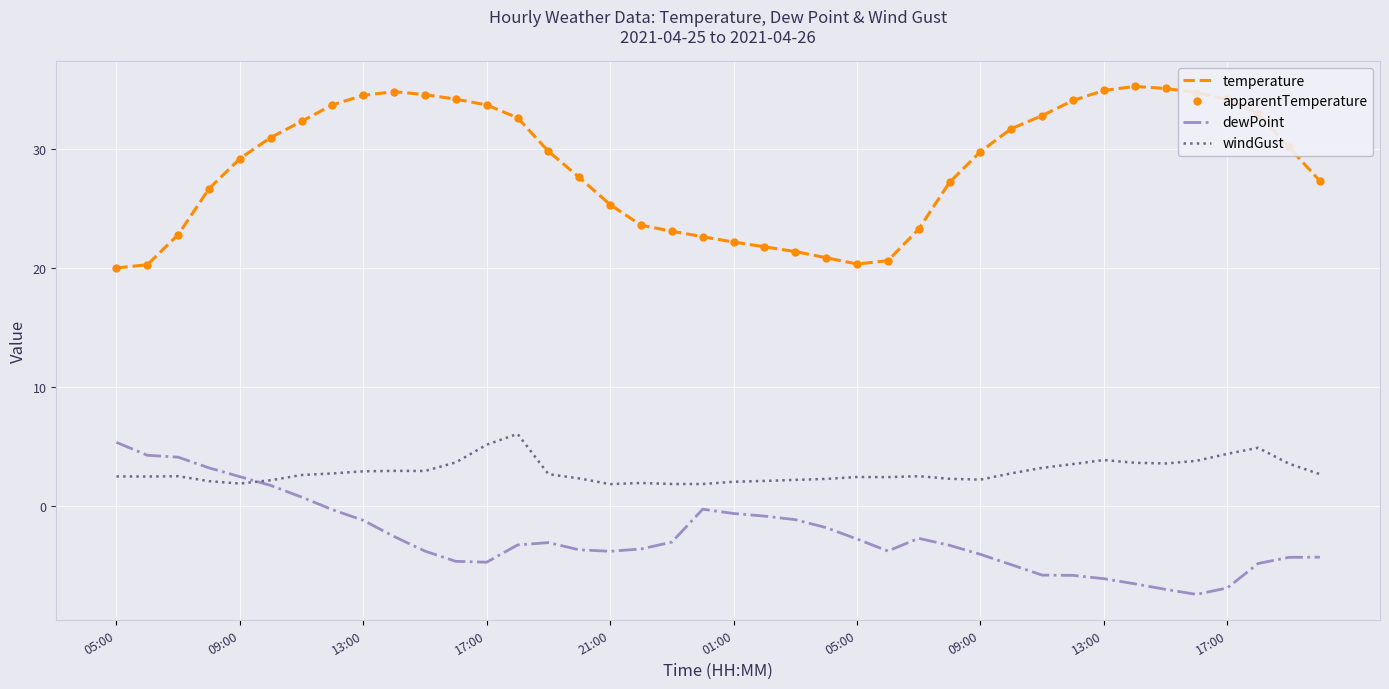

What is the difference between the maximum and minimum values in the windGust series?

4.2